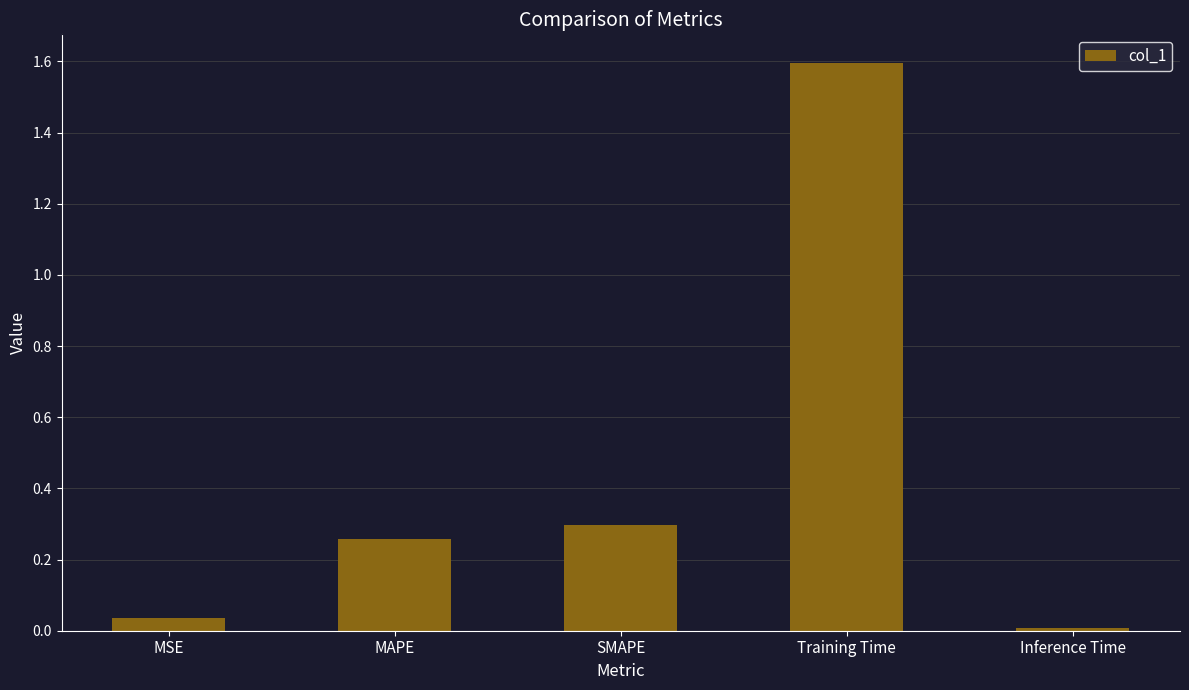

The value at SMAPE is 0.1. True or false?

False